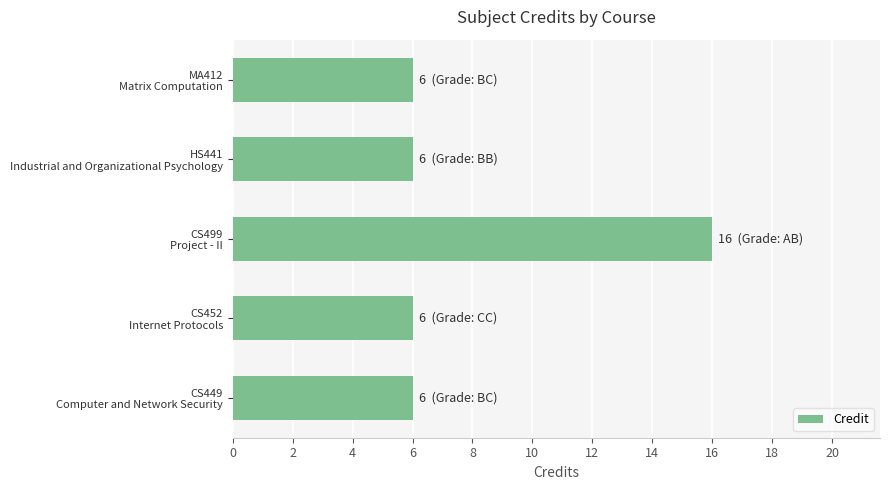

What is the difference between the maximum and minimum values?

10